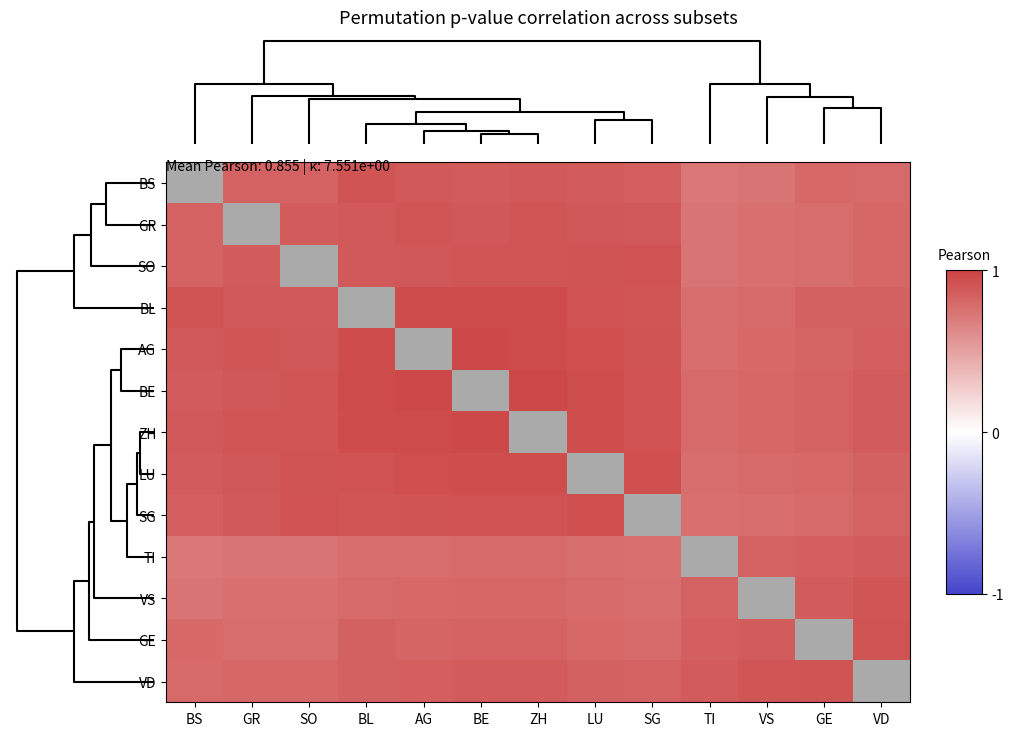

What is the maximum value shown in the chart?

1.0